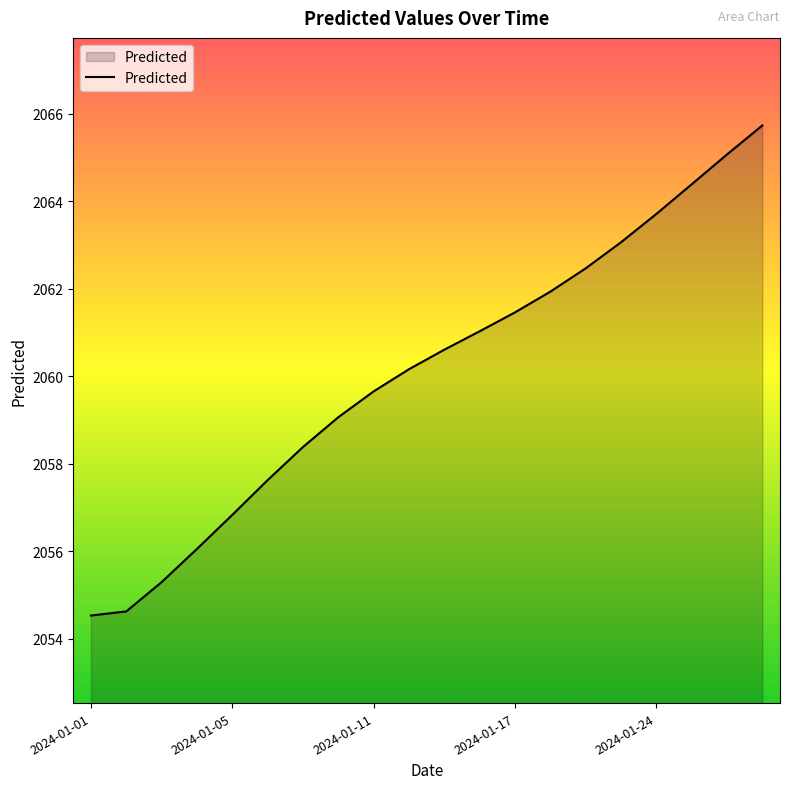

What is the greatest value displayed?

2065.7